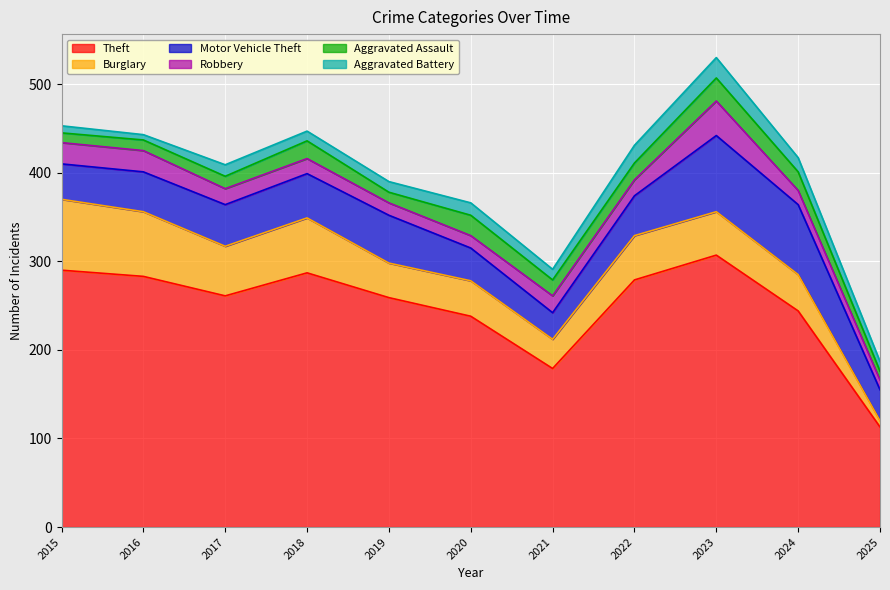

Is the value of Motor Vehicle Theft at 2022 greater than the value of Aggravated Battery at 2021?

Yes